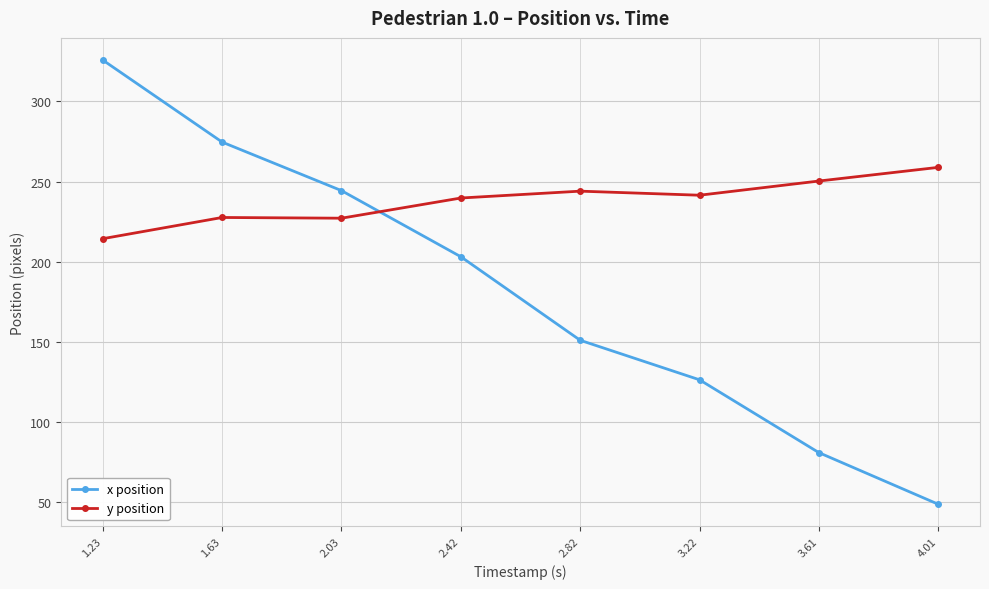

What is the label of the 2nd point from the right?

3.61